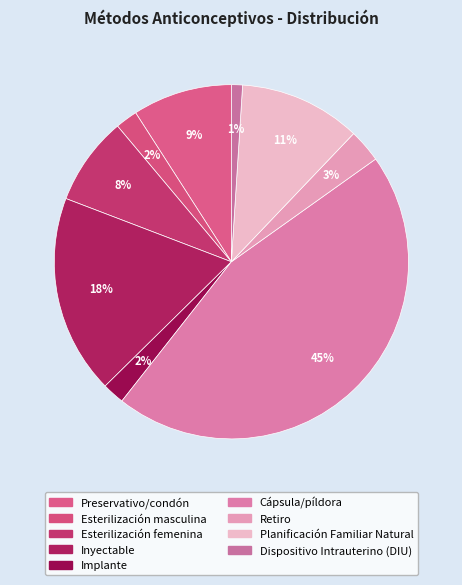

What is the largest slice in the pie chart?

Cápsula/píldora